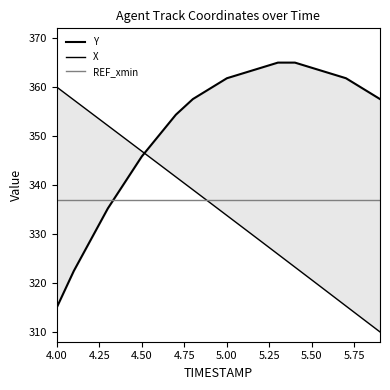

Which series has the largest total across all categories?

Y